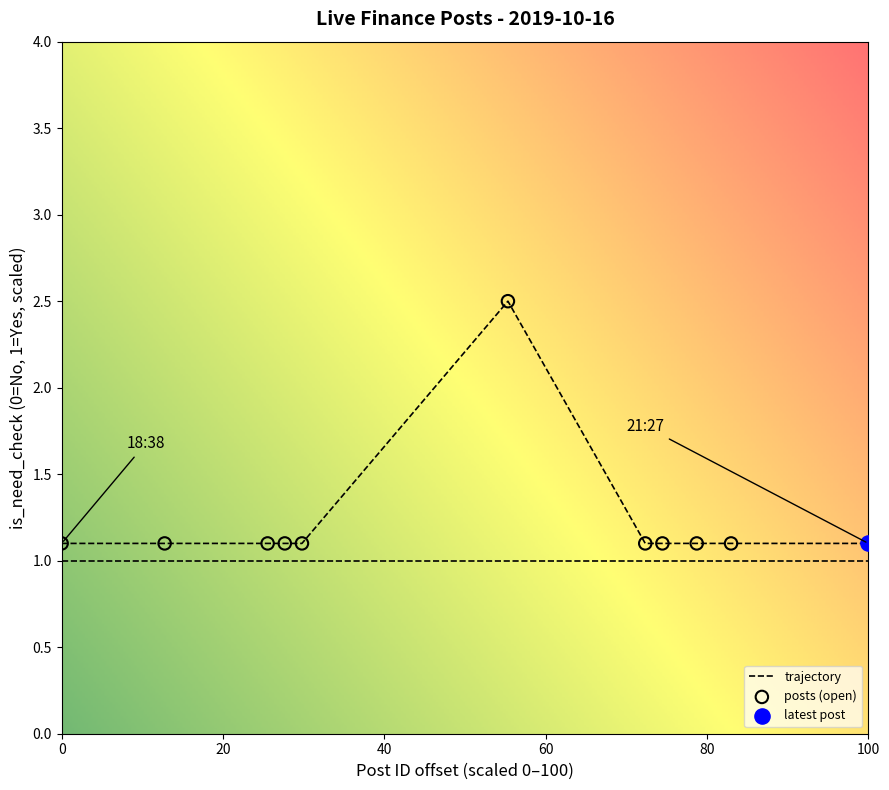

What is the smallest value displayed?

1.1